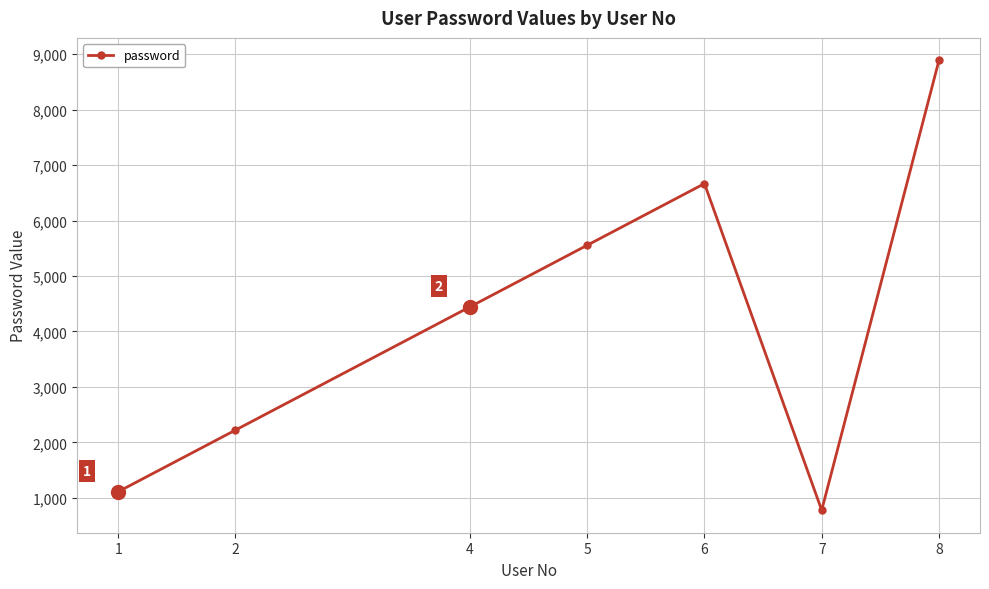

What is the value of the 2nd point from the left?

2222